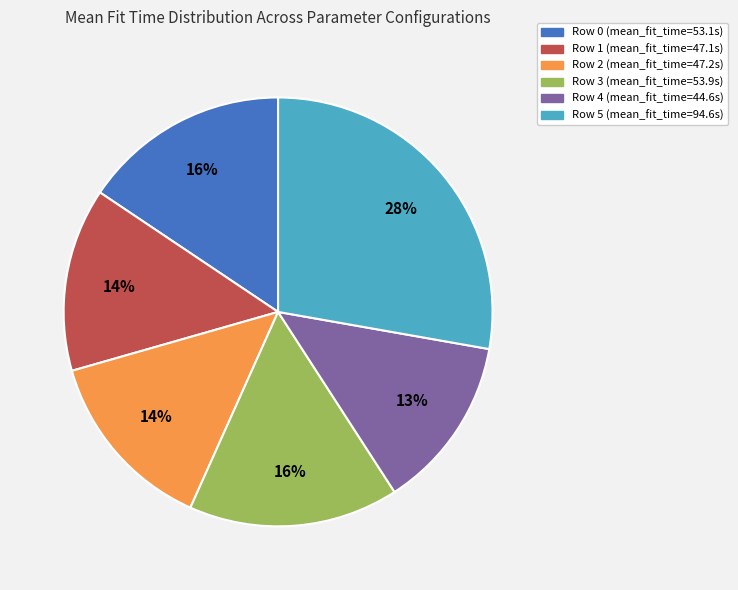

To the nearest percent, what is the combined percentage of Row 1 and Row 4?

27%